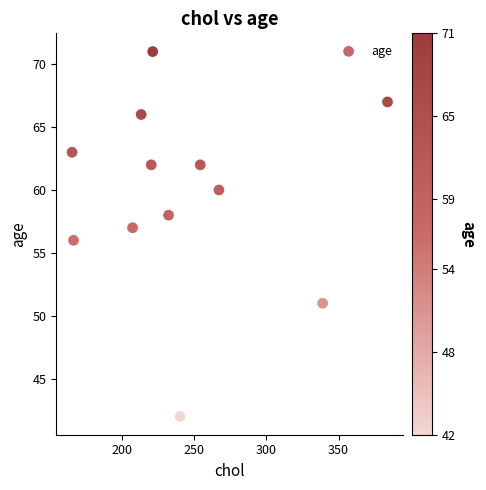

What is the range of X values (max minus min)?

219